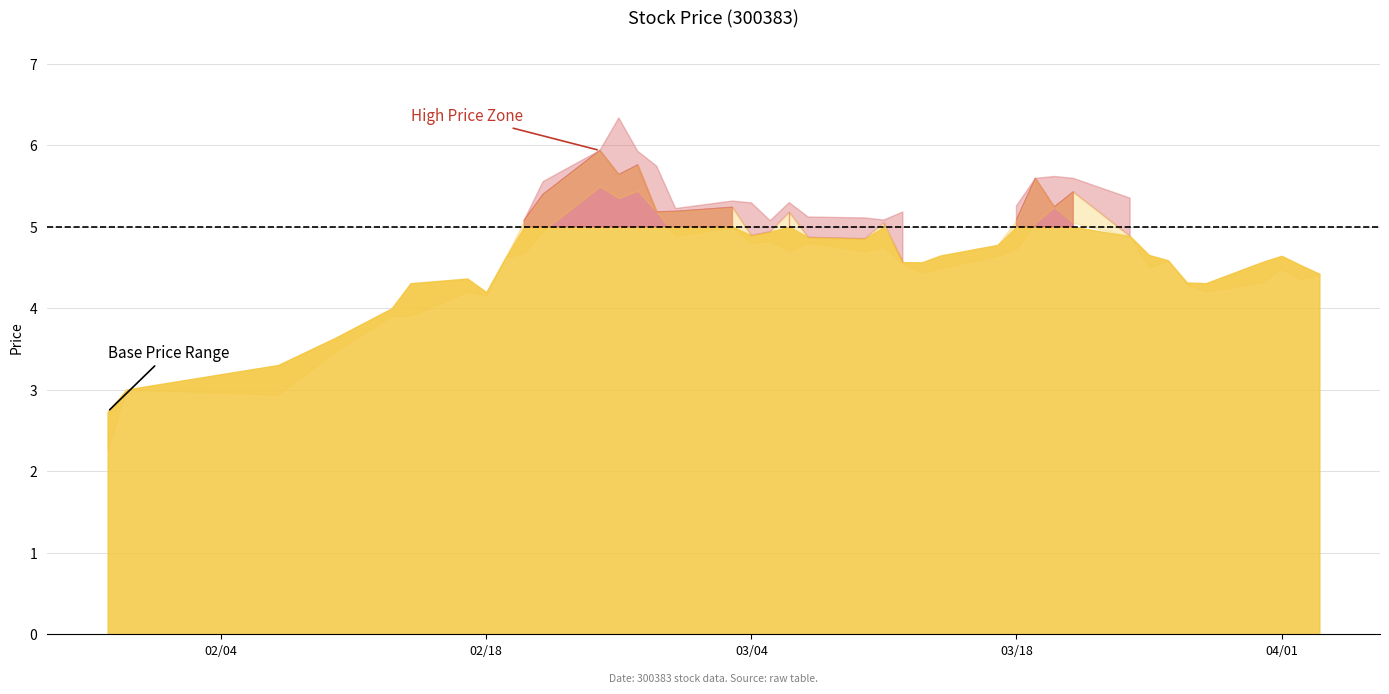

At which label does open reach its minimum?

2014-01-29